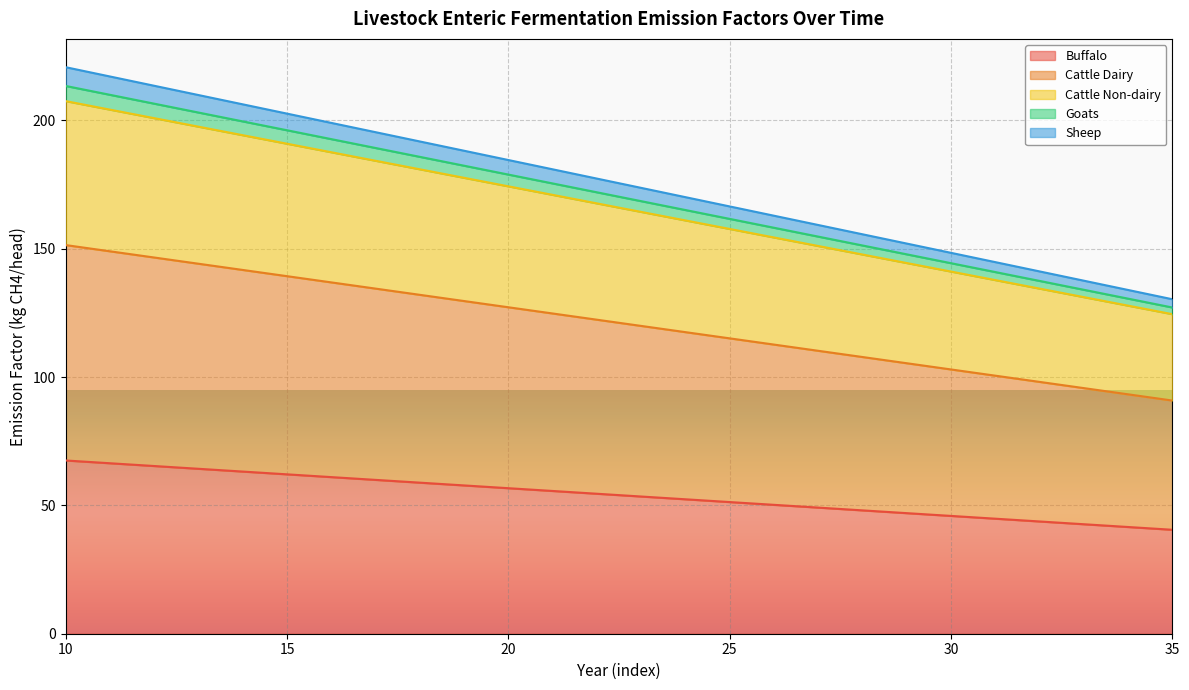

The Buffalo series shows 25.1 at 30. True or false?

False